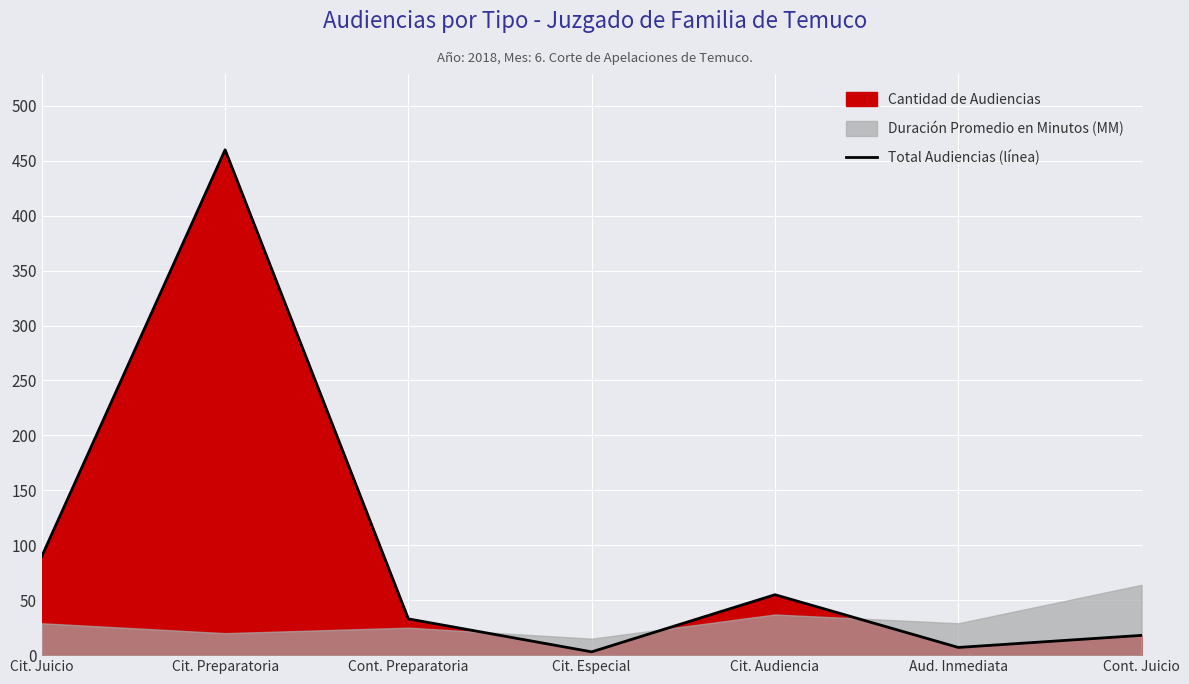

How many points are lower than both their immediate neighbors (excluding endpoints)?

2